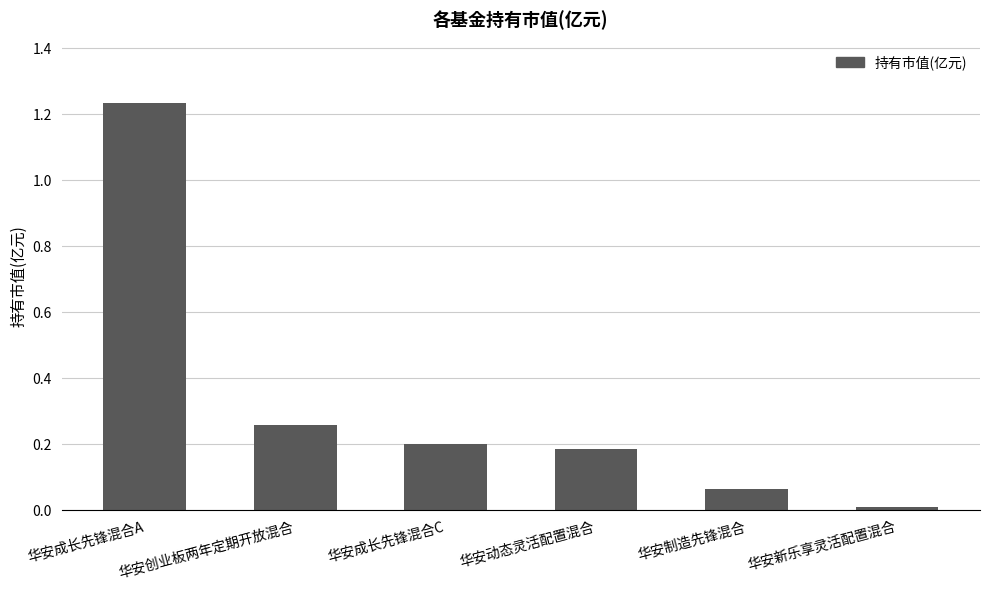

The chart shows a value of 0.1 at 华安动态灵活配置混合. True or false?

False